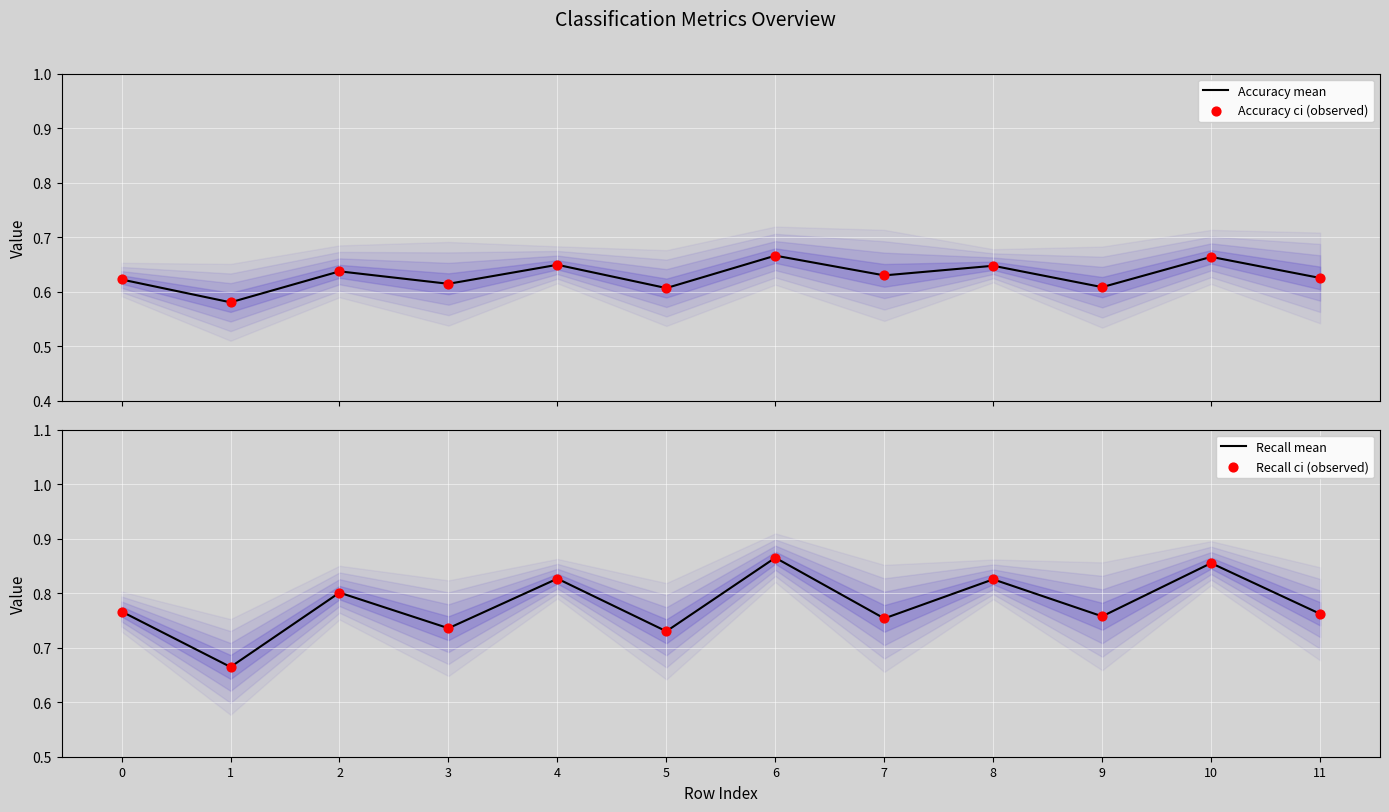

Which series has the largest total across all categories?

Recall mean